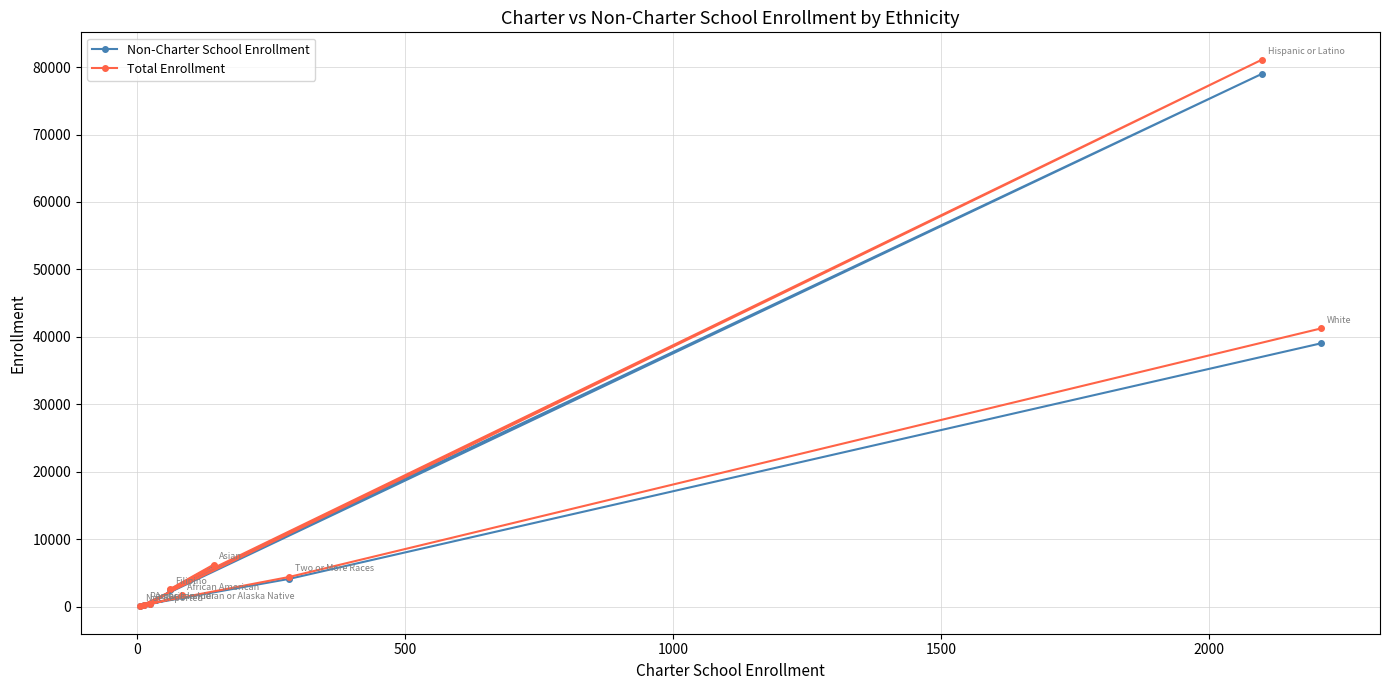

Which series has the widest spread of values?

Total Enrollment